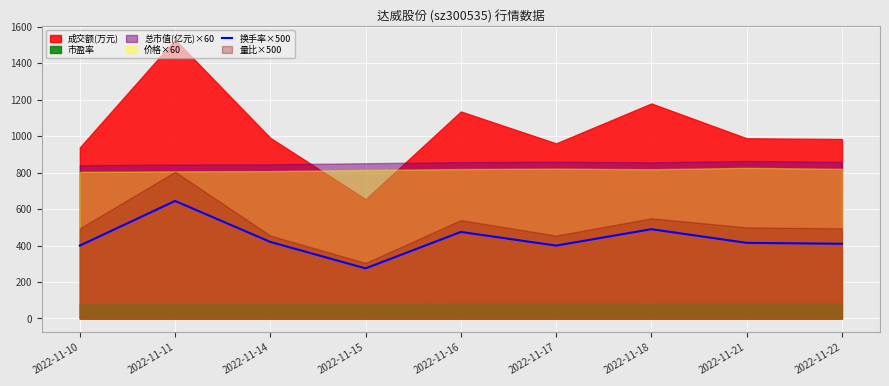

Reading left to right, extract all data points from this chart.

2022-11-10=400	2022-11-11=645	2022-11-14=420	2022-11-15=275	2022-11-16=475	2022-11-17=400	2022-11-18=490	2022-11-21=415	2022-11-22=410